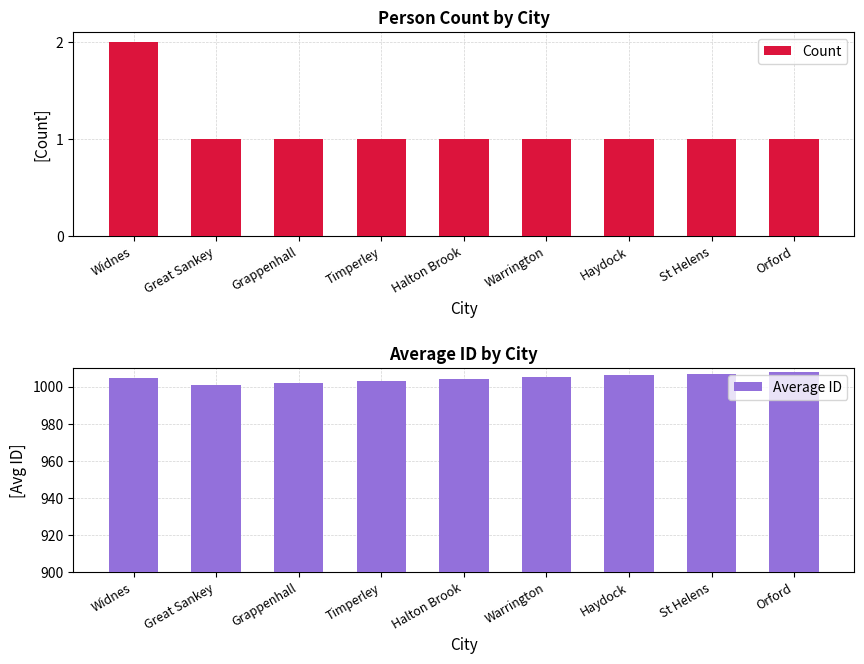

How many values in the Count series exceed 1?

1